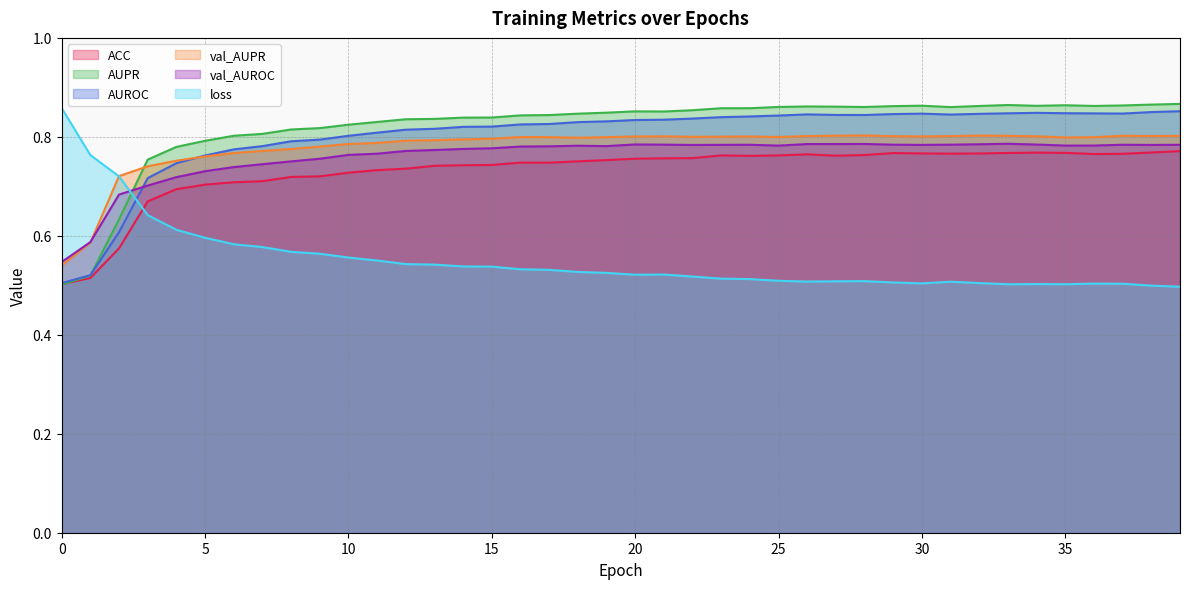

Which series has the largest range (max minus min)?

AUPR